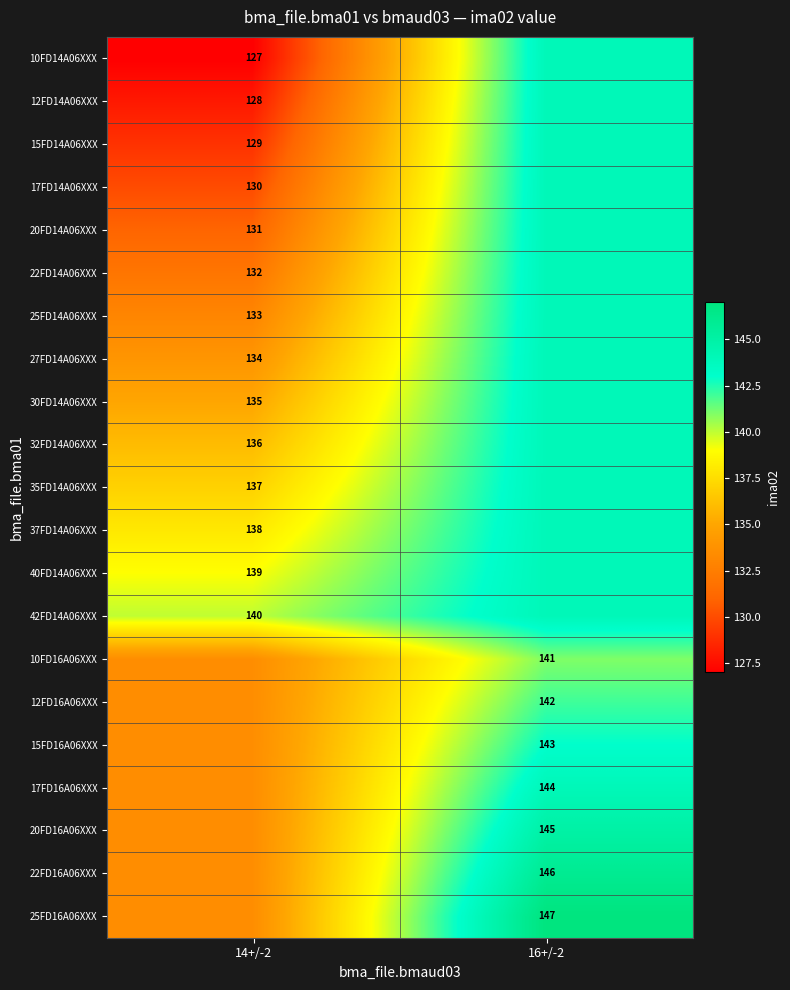

What is the difference between the highest and lowest values at 16+/-2?

6.0